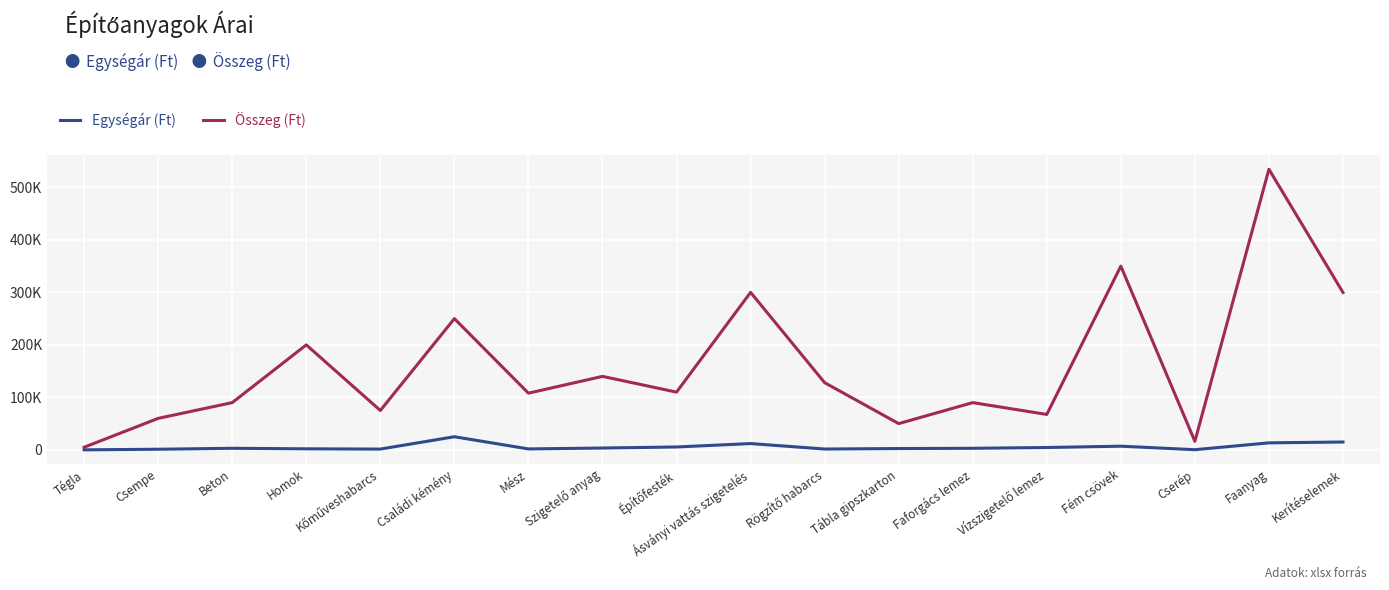

Does the chart display data point markers on the line(s)?

No